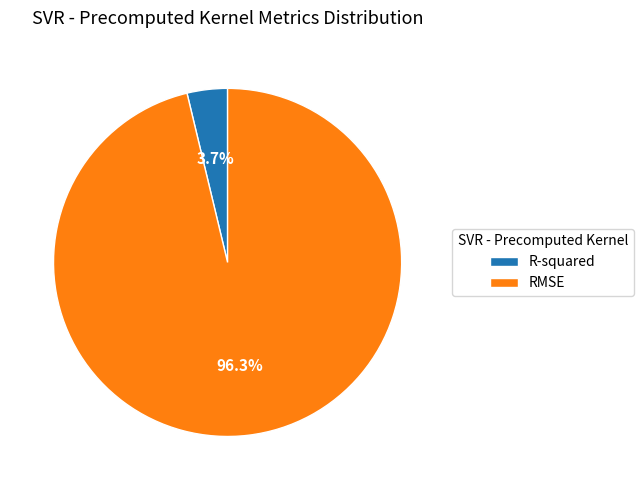

Combined, what portion of the pie is R-squared and RMSE?

100.0%